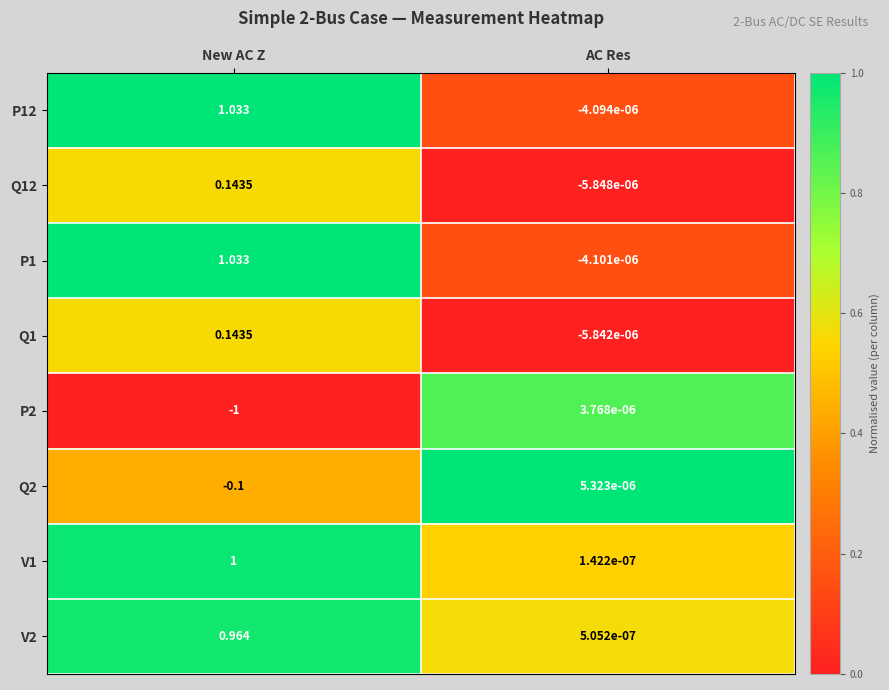

Which series has the largest range (max minus min)?

P1